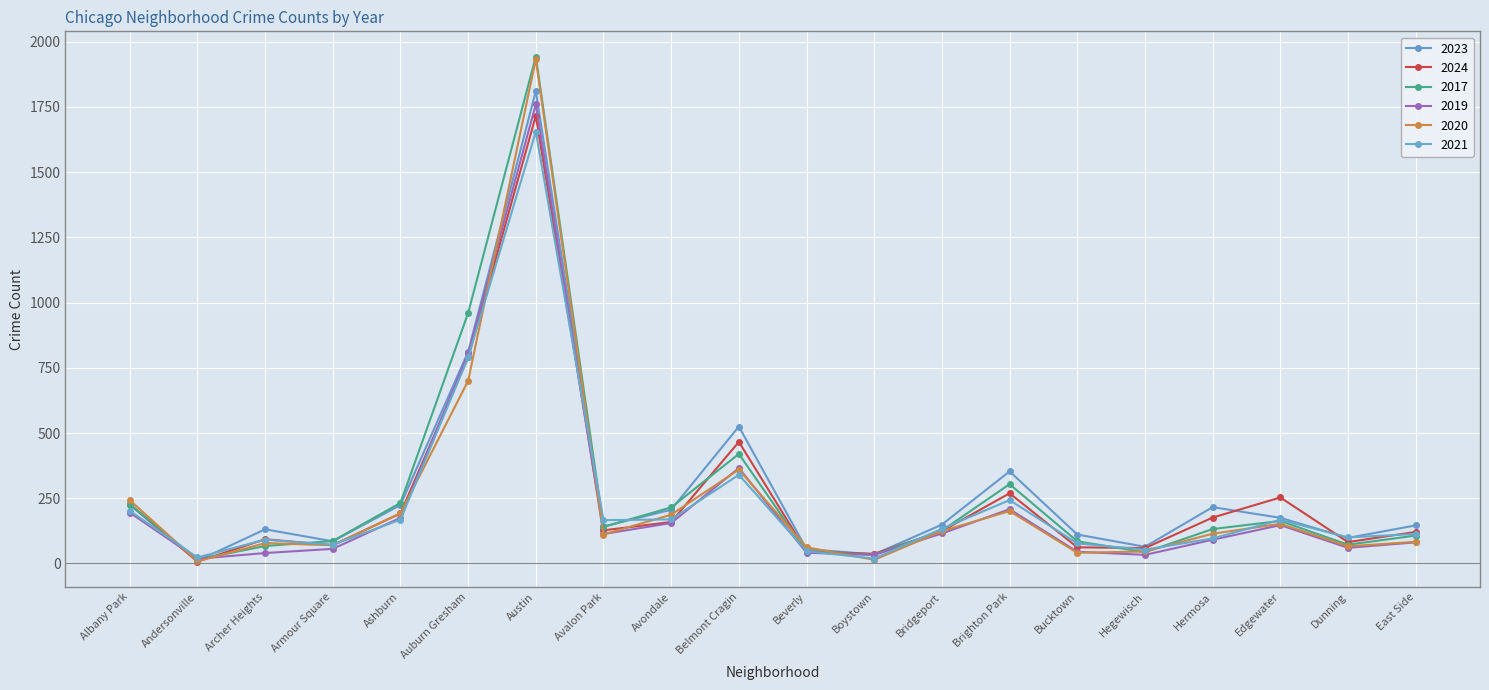

Rank the series by their maximum value, from lowest to highest.

2021, 2024, 2019, 2023, 2020, 2017